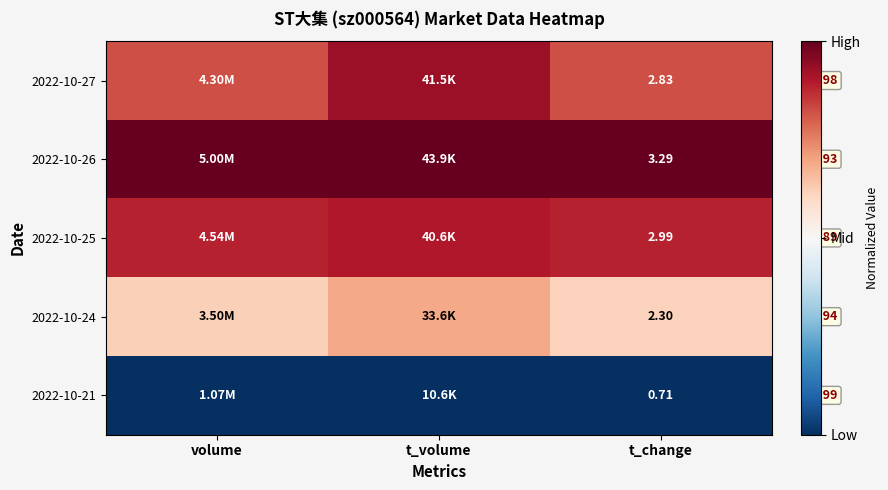

Which series has the widest spread of values?

2022-10-27